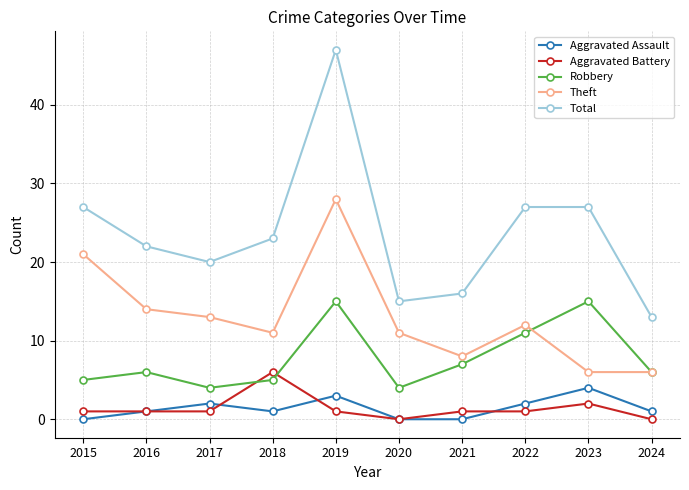

The Robbery series shows 6 at 2016. True or false?

True